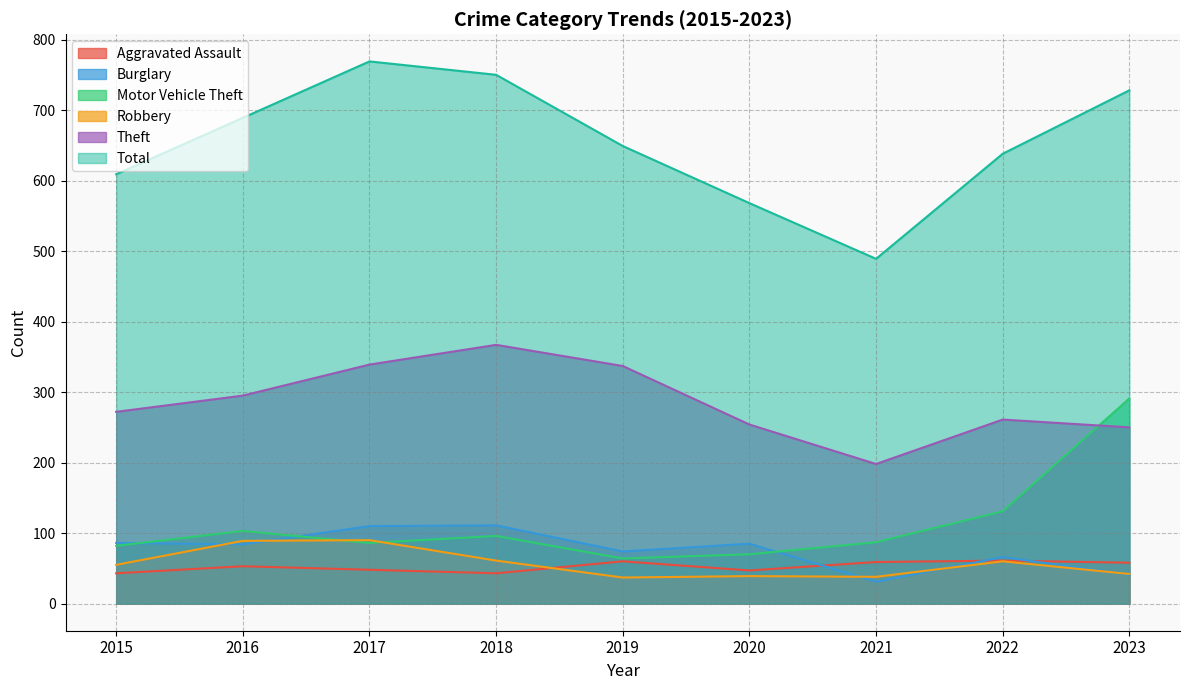

What is the sum of all Theft values?

2573